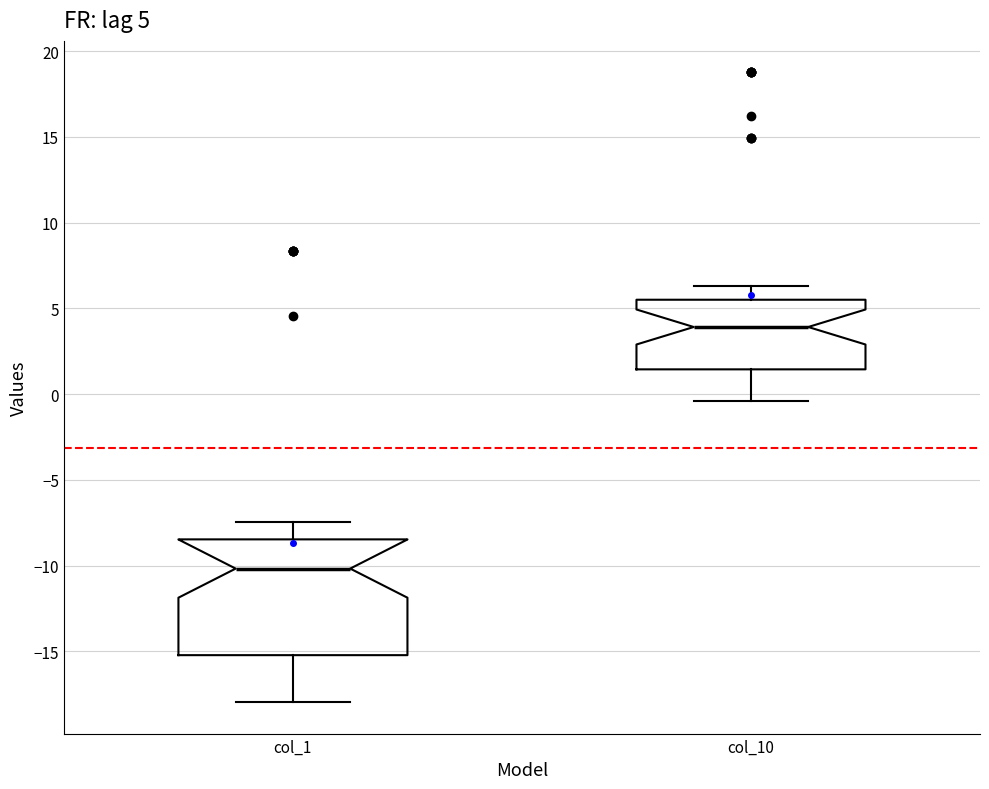

Which box has the highest median line?

col_10